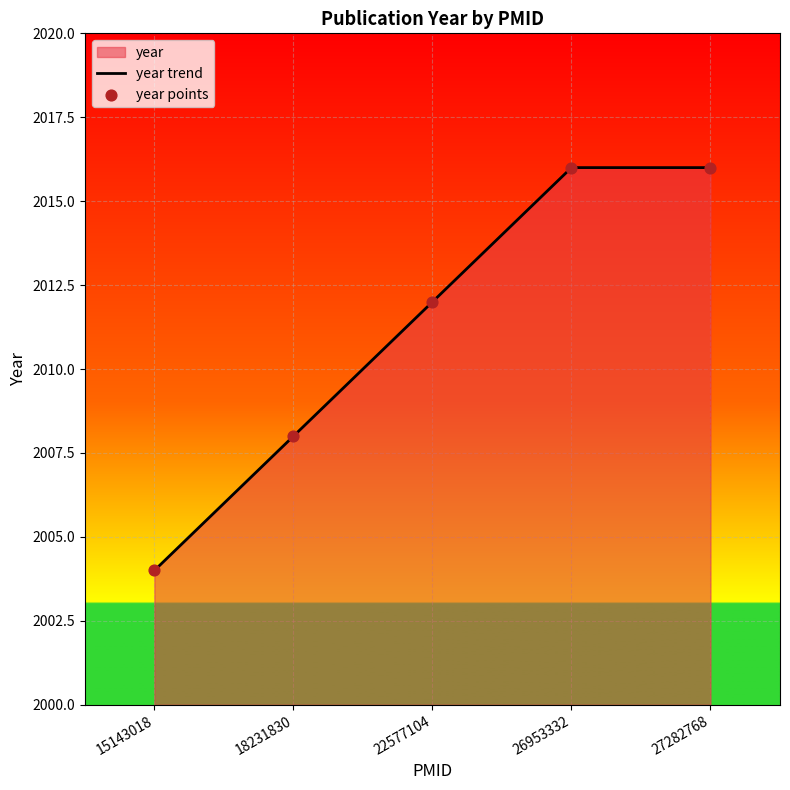

Is the value of year points at 22577104 greater than the value of year trend at 18231830?

Yes